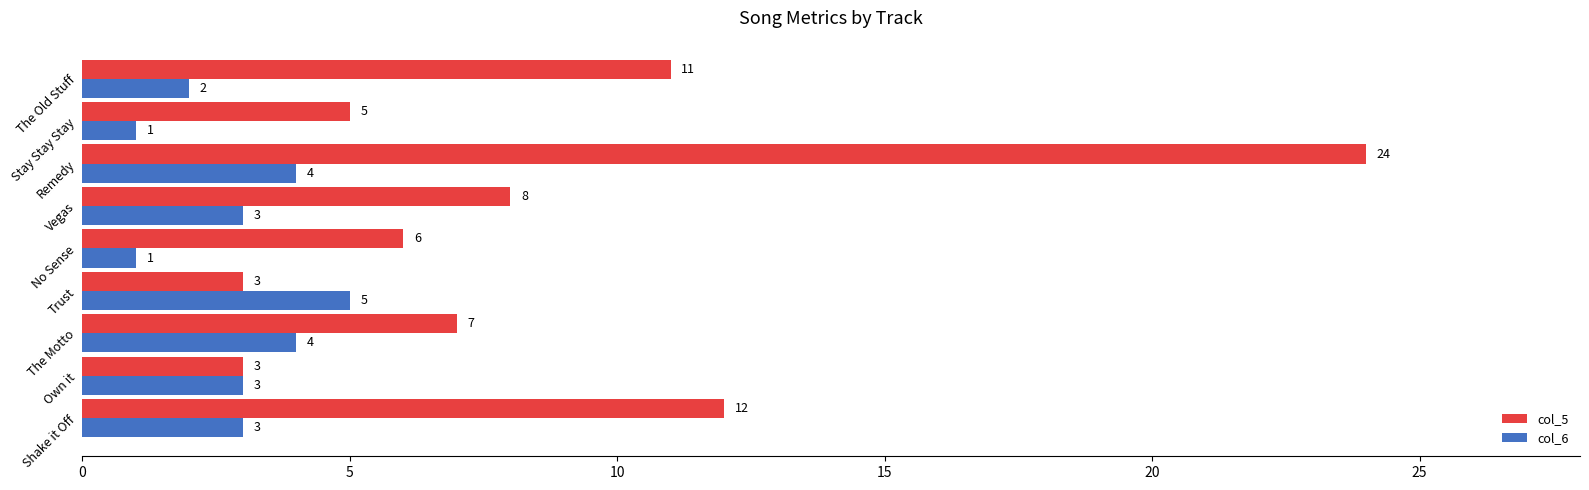

What is the sum of all col_6 values?

26